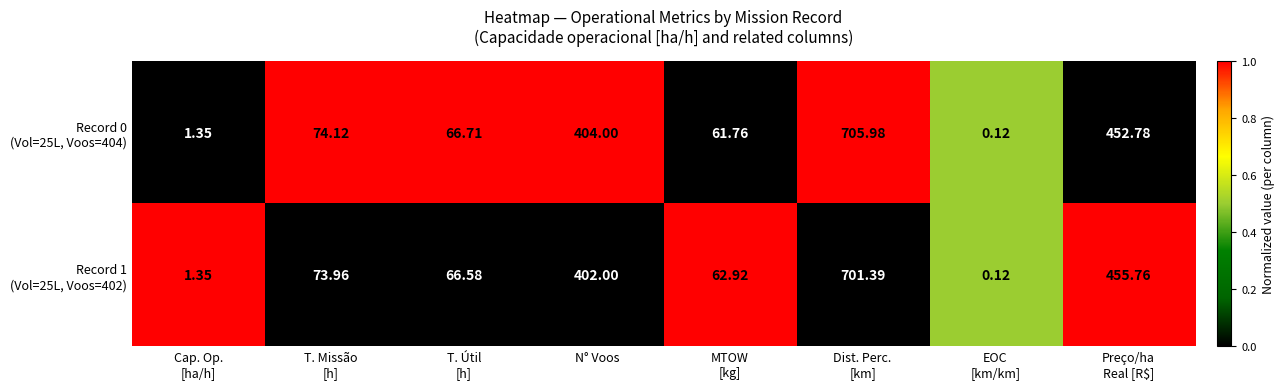

How many series are shown in this chart?

2